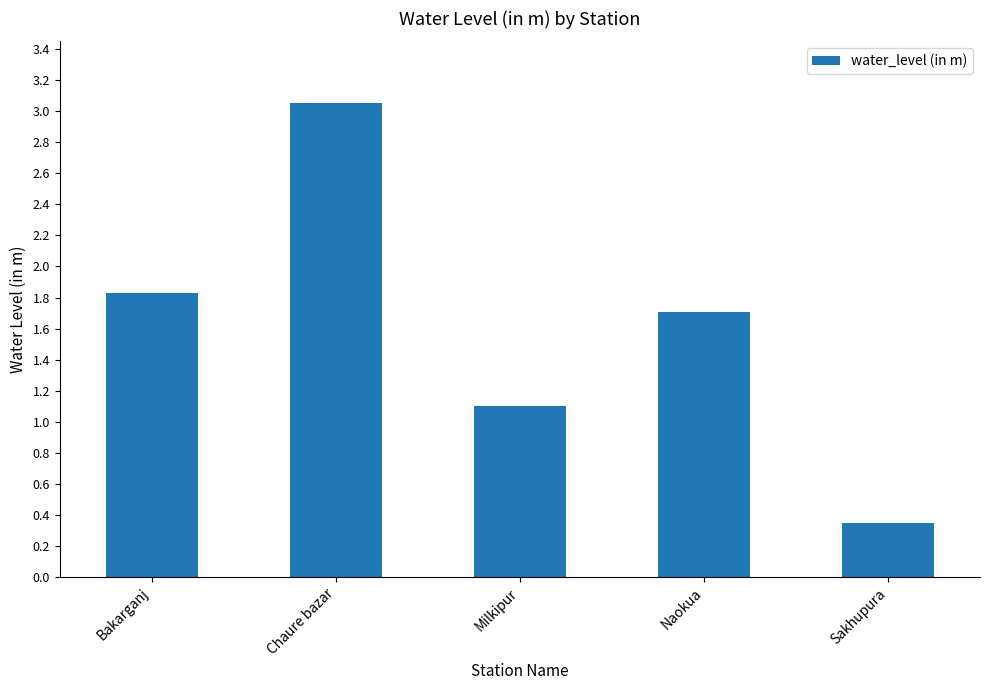

What is the difference between the maximum and minimum values?

2.7